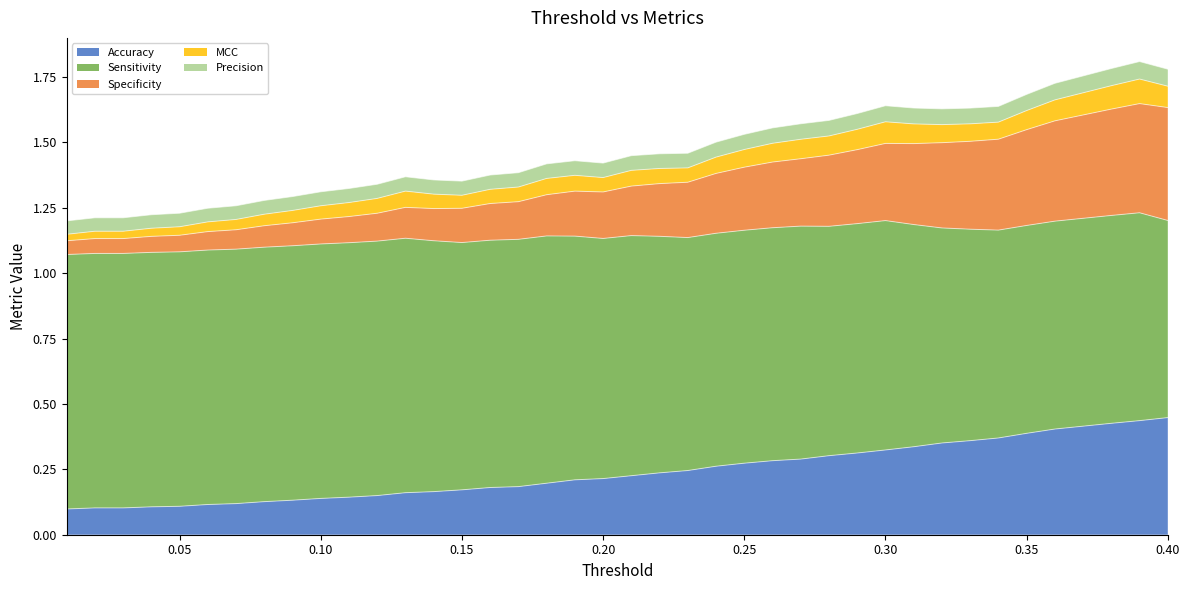

True or false: Accuracy has a value of 0.1 at 0.20.

False